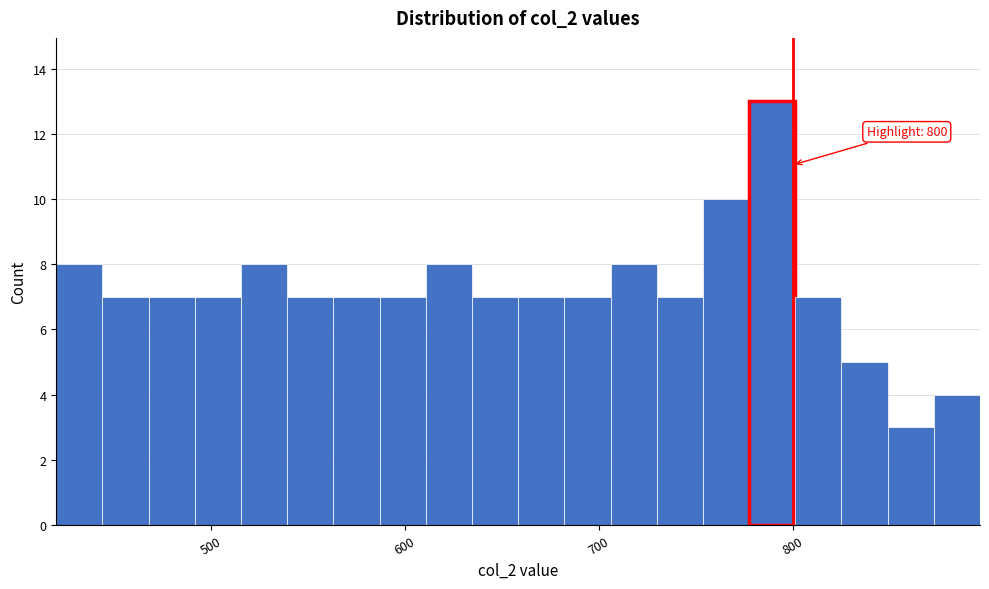

Read against the x-axis, roughly where is the centre of the tallest bar?

790